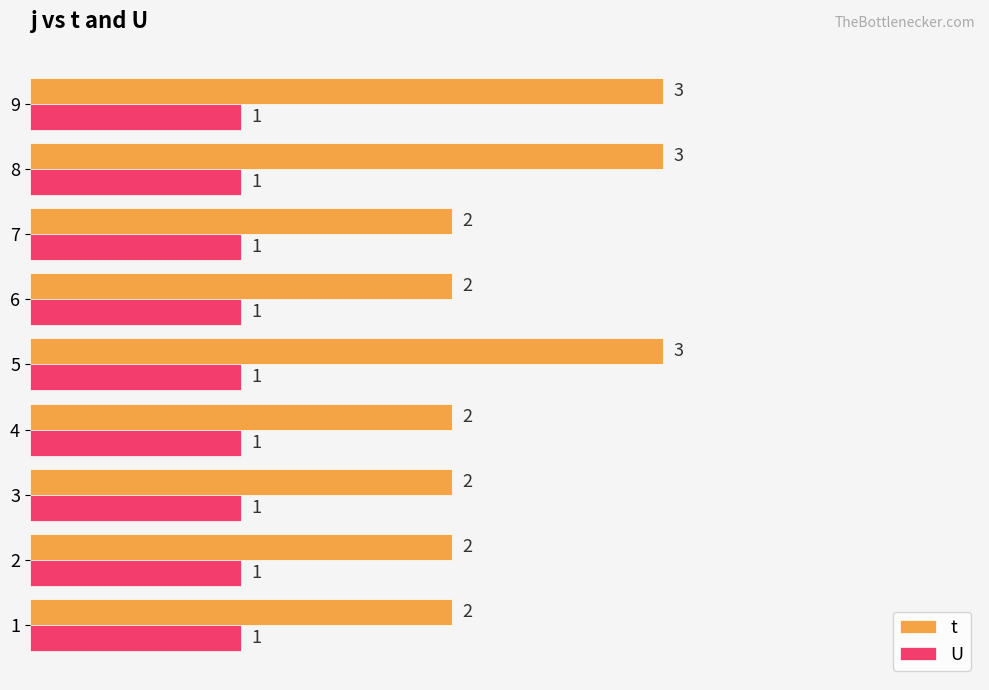

What is the sum of all U values?

9